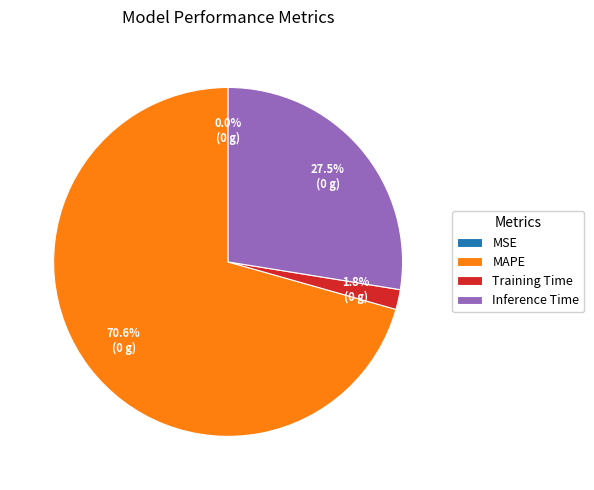

What is the total percentage of MAPE and Inference Time?

98.2%